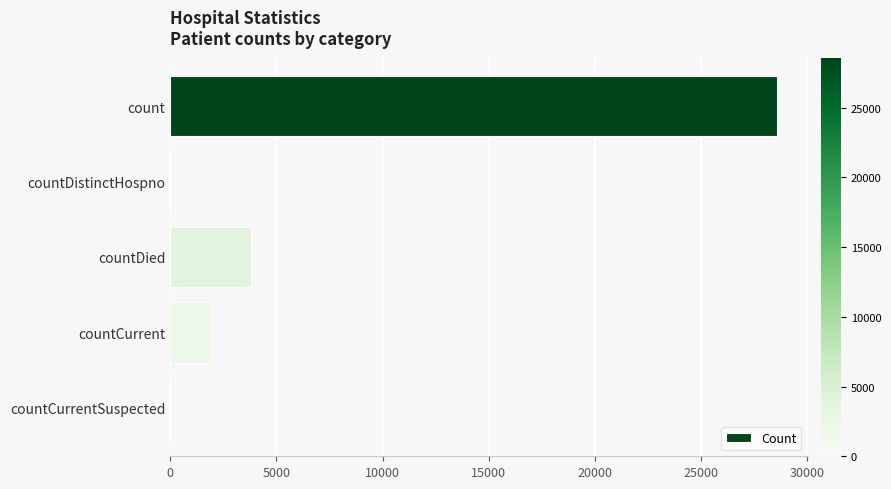

Reading top to bottom, extract all data points from this chart.

count=28592	countDistinctHospno=0	countDied=3805	countCurrent=1944	countCurrentSuspected=0